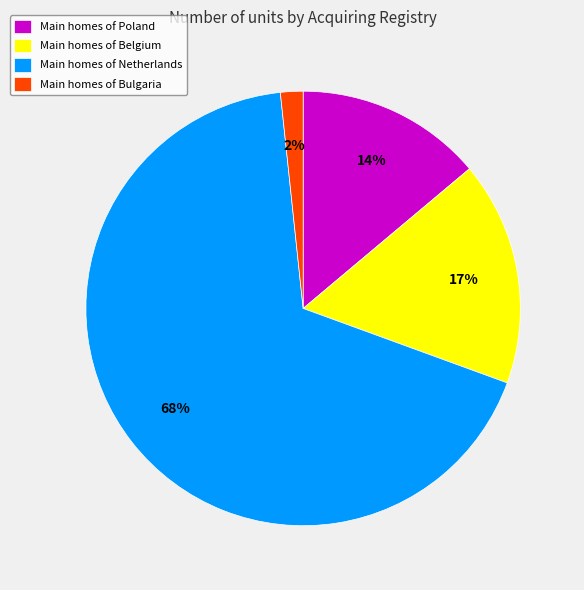

How many slices are in this pie chart?

4